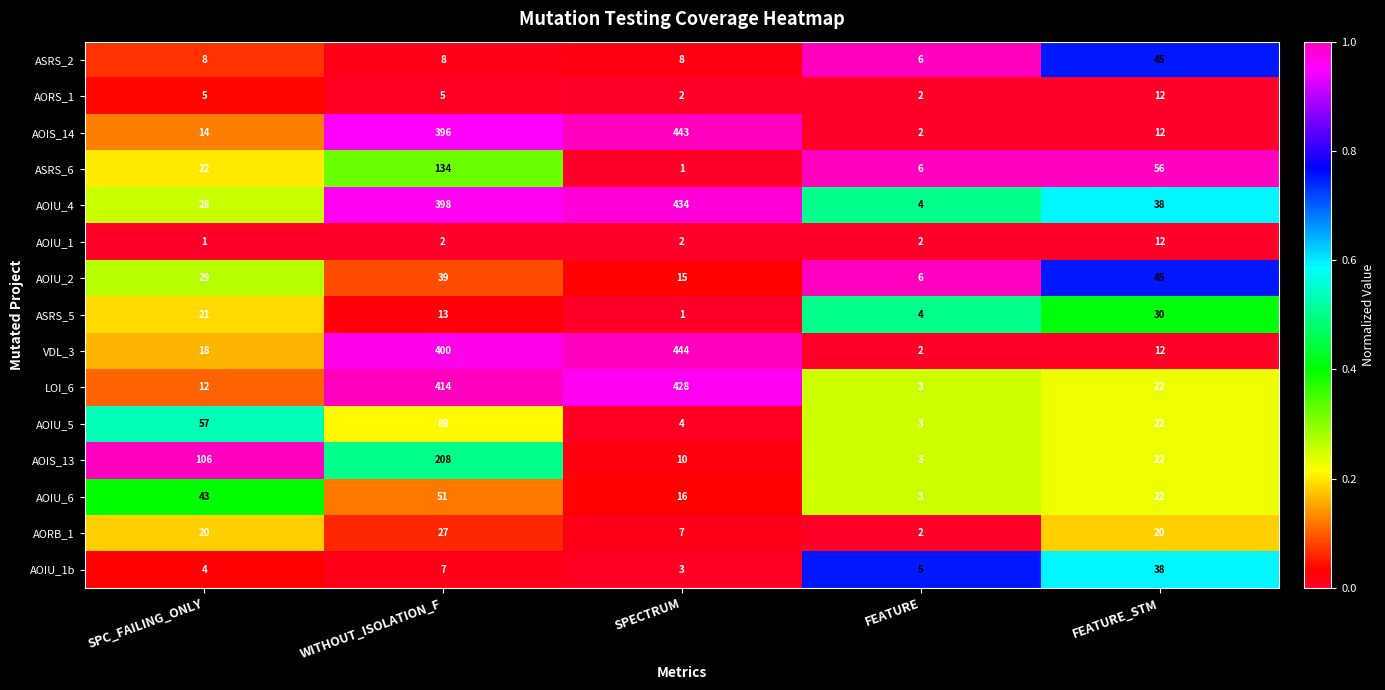

Which series has the largest total across all categories?

AOIU_4